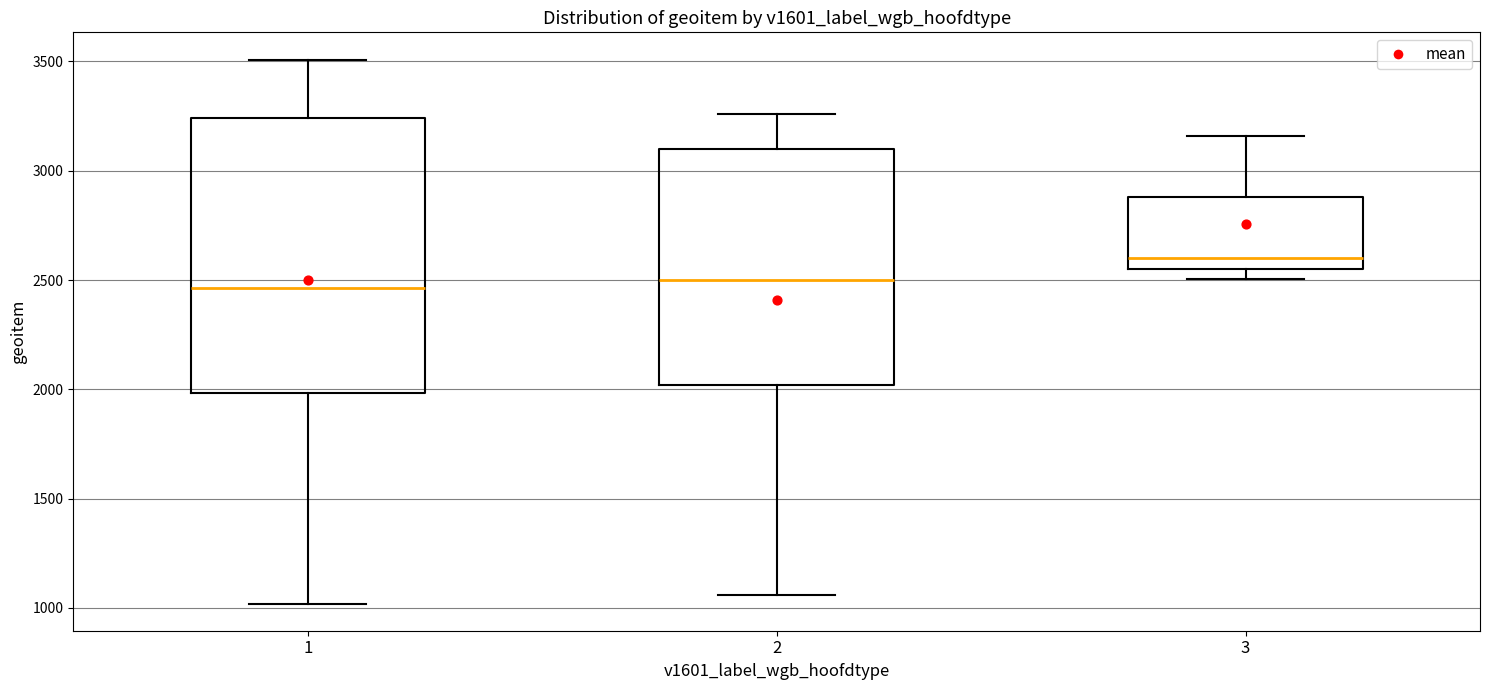

Comparing the boxes themselves (not the whiskers), which one is the tallest?

1